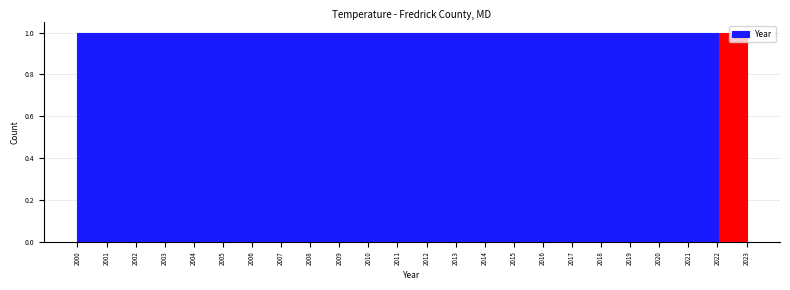

How tall is the bar that spans 2011.5 to 2012.5 on the x-axis? Neither the bar edges nor the heights are printed on the chart, so give them approximately, as read against the axes.

1